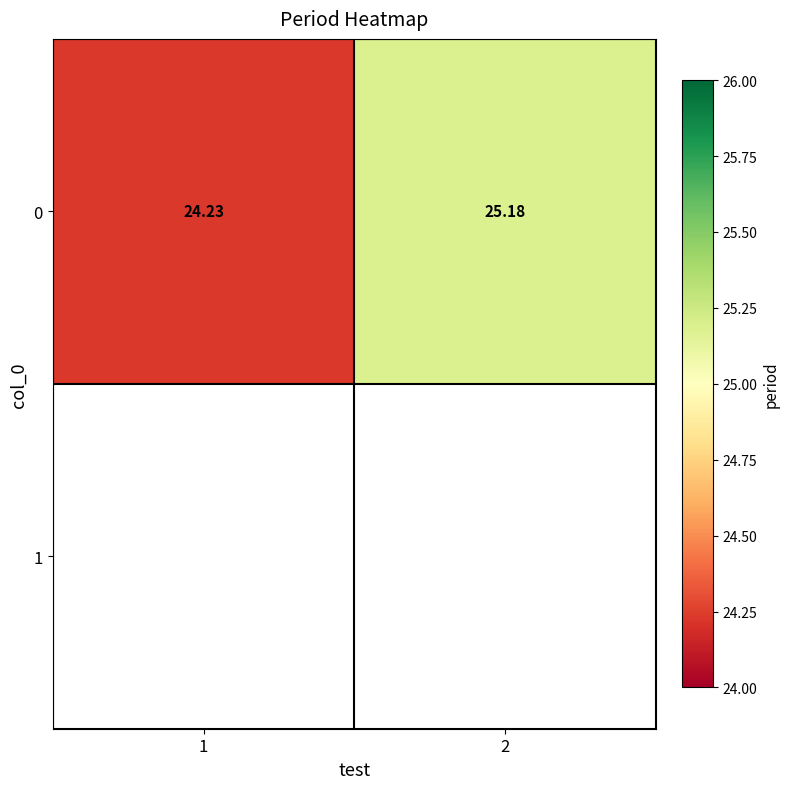

Rank the categories by value from lowest to highest.

1, 2